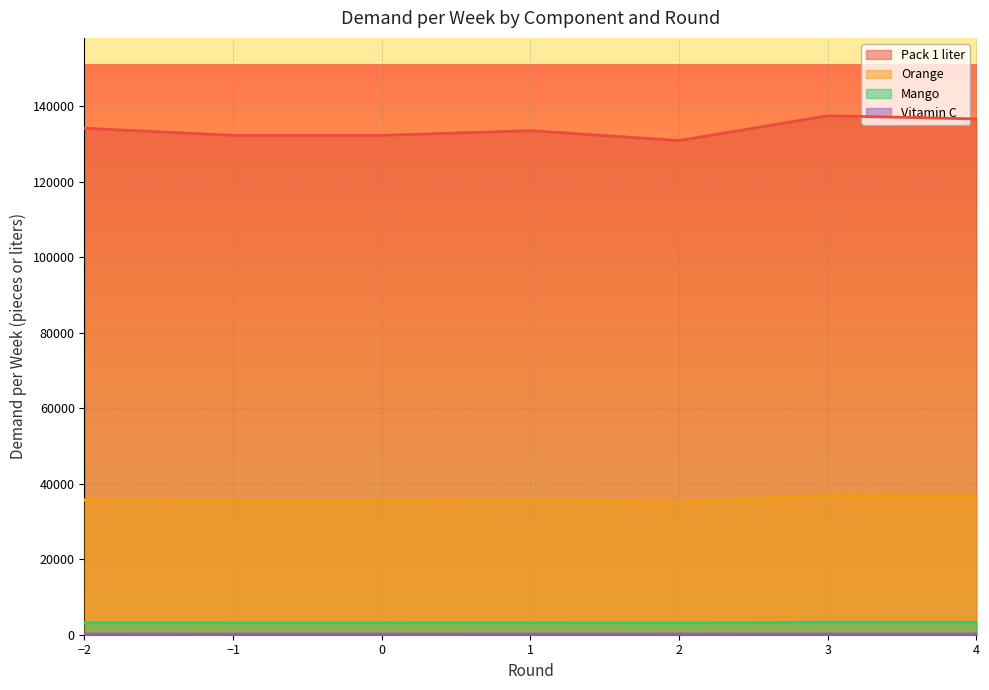

Between 1 and 3, which is larger?

3